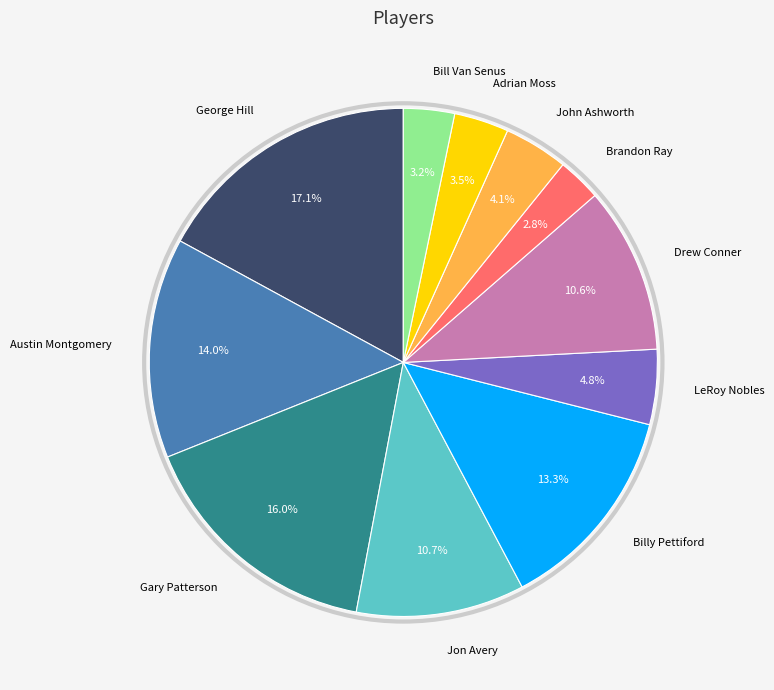

Is there a majority slice in this chart?

No